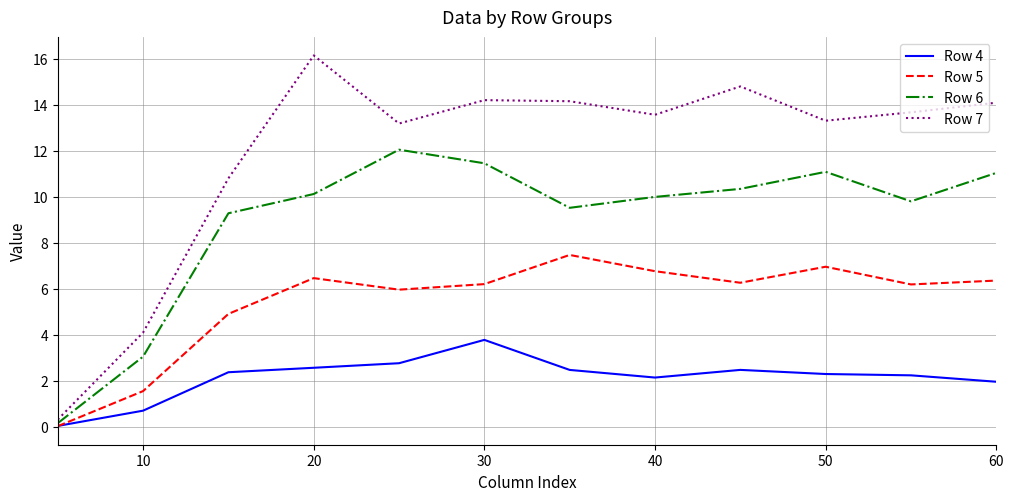

List the series in order of their overall mean, highest first.

Row 7, Row 6, Row 5, Row 4